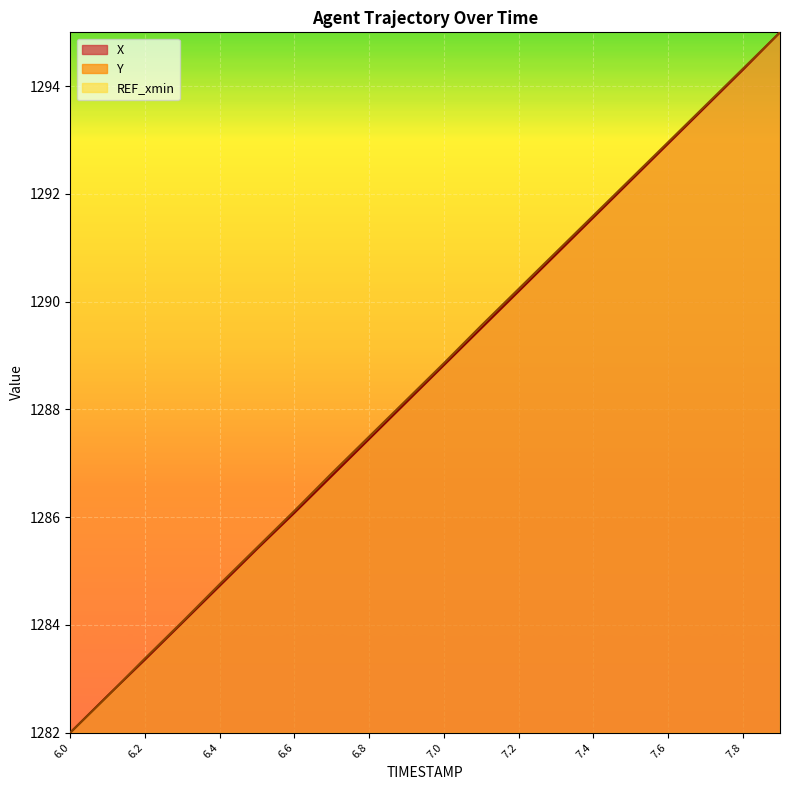

True or false: Y has more than 1 interior local peaks.

False